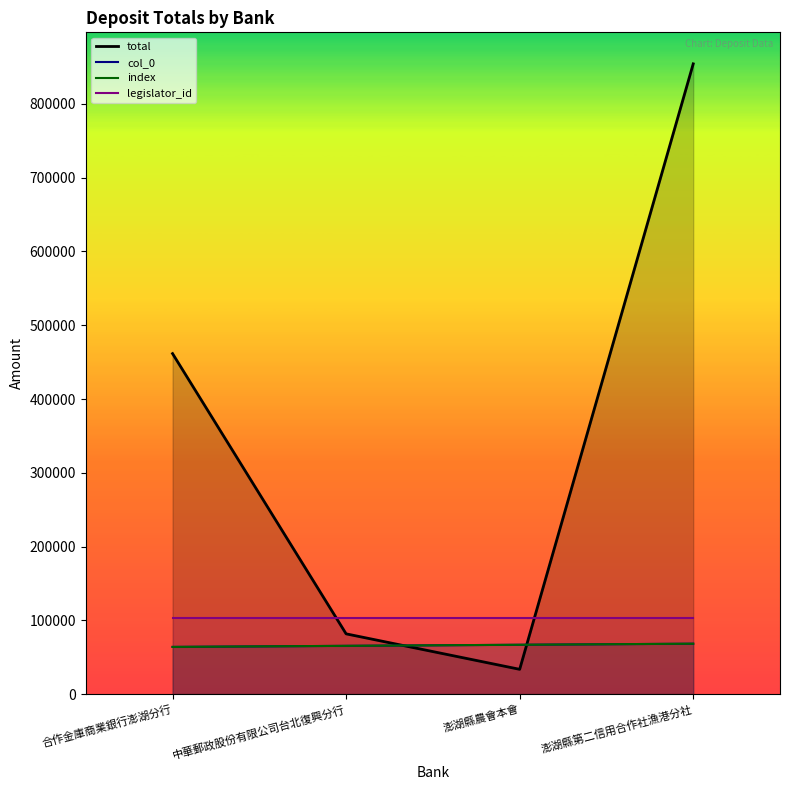

Is it true that col_0 equals 66894.2 at 澎湖縣農會本會?

True